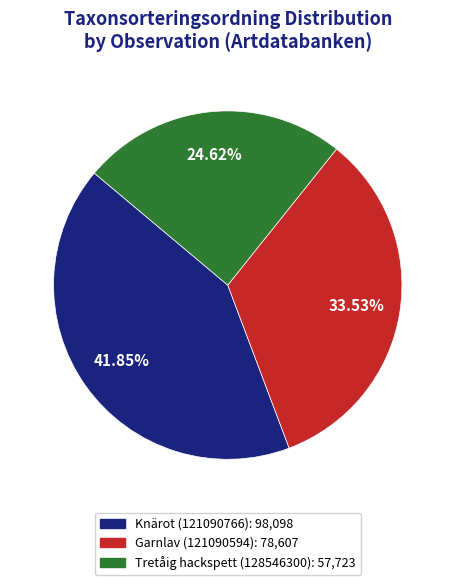

To the nearest percent, what is the difference between the Garnlav (121090594) and Knärot (121090766) slice percentages?

8%